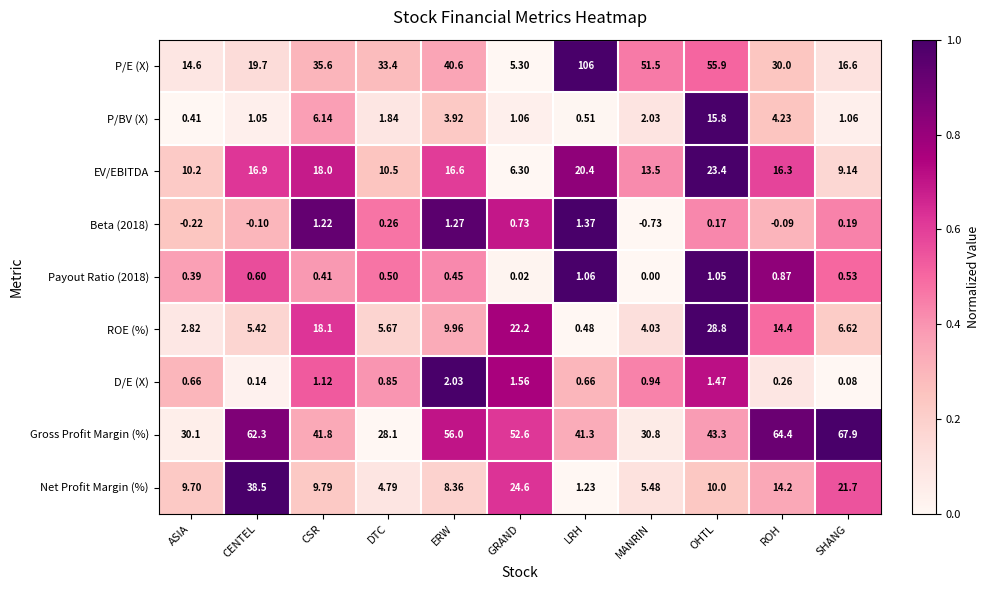

Where does the EV/EBITDA series first go above 16?

CENTEL